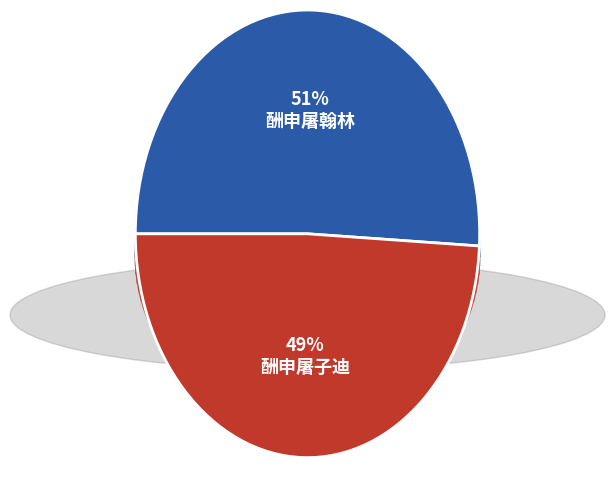

Is it true that 酬申屠子迪 is 49% of the pie?

True